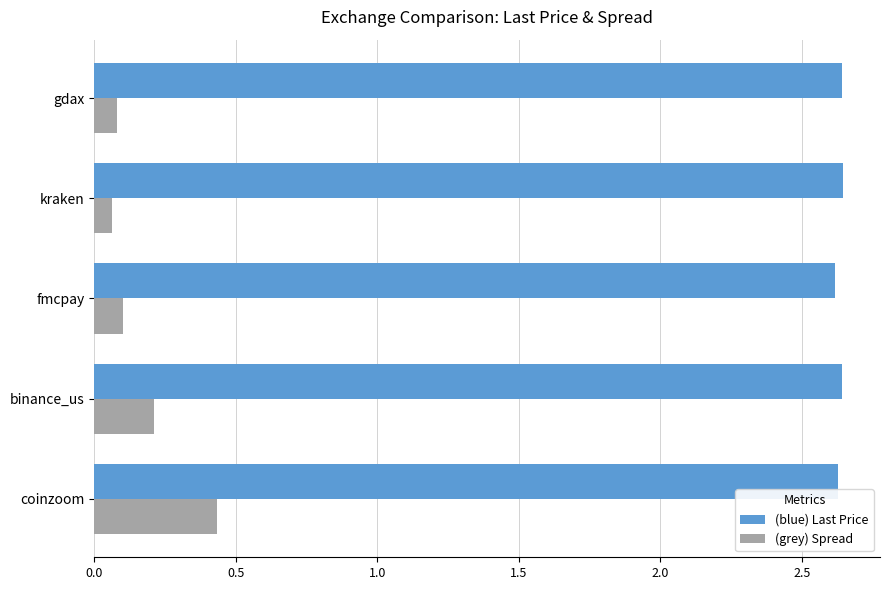

What is the difference between the highest and lowest values at fmcpay?

2.5